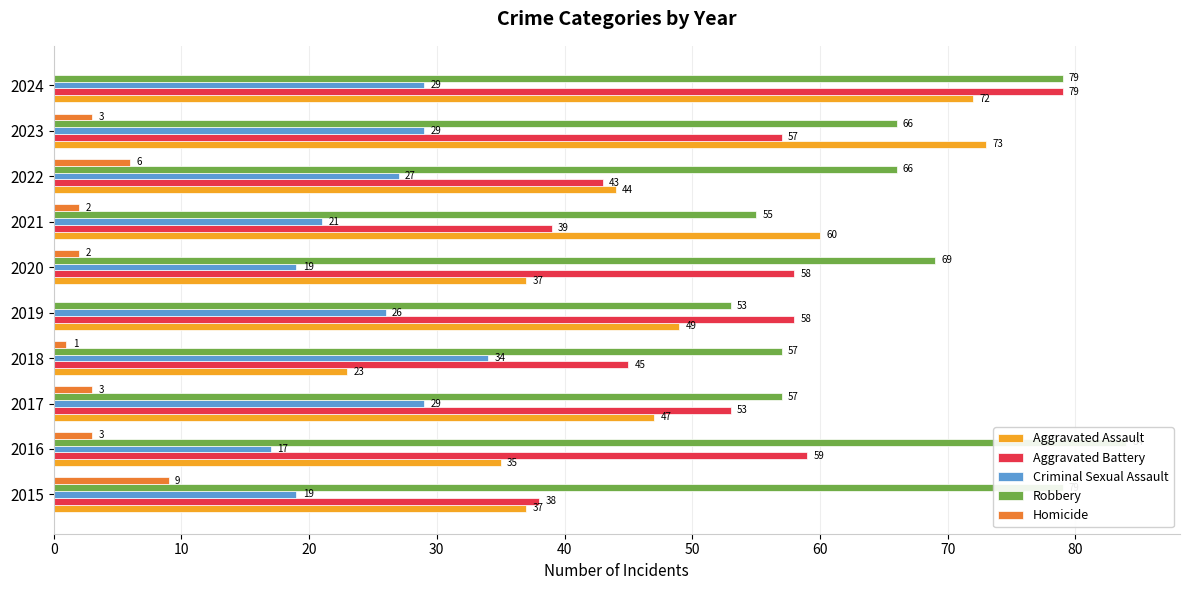

Count the Criminal Sexual Assault values in the range 19 to 29.

8